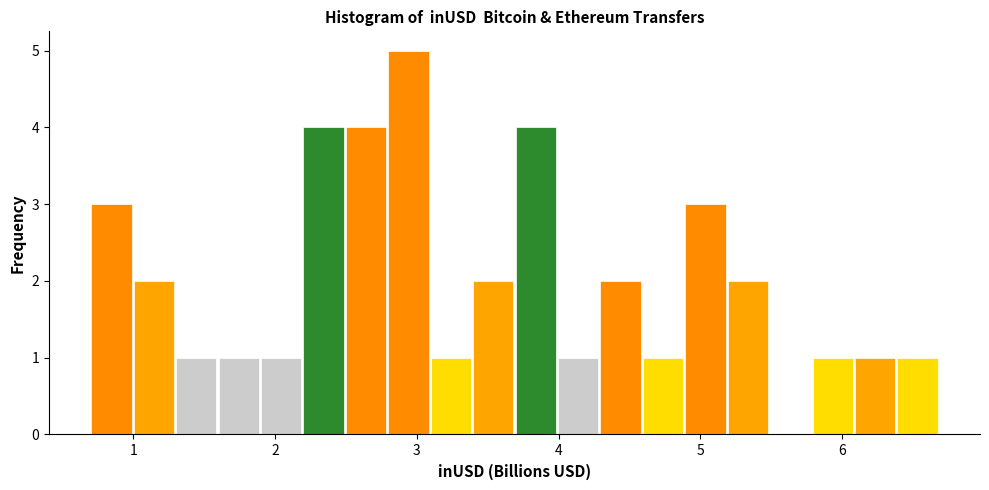

Around what value on the x-axis is the tallest bar? Give the approximate position of its centre, as read against the axis.

2.9